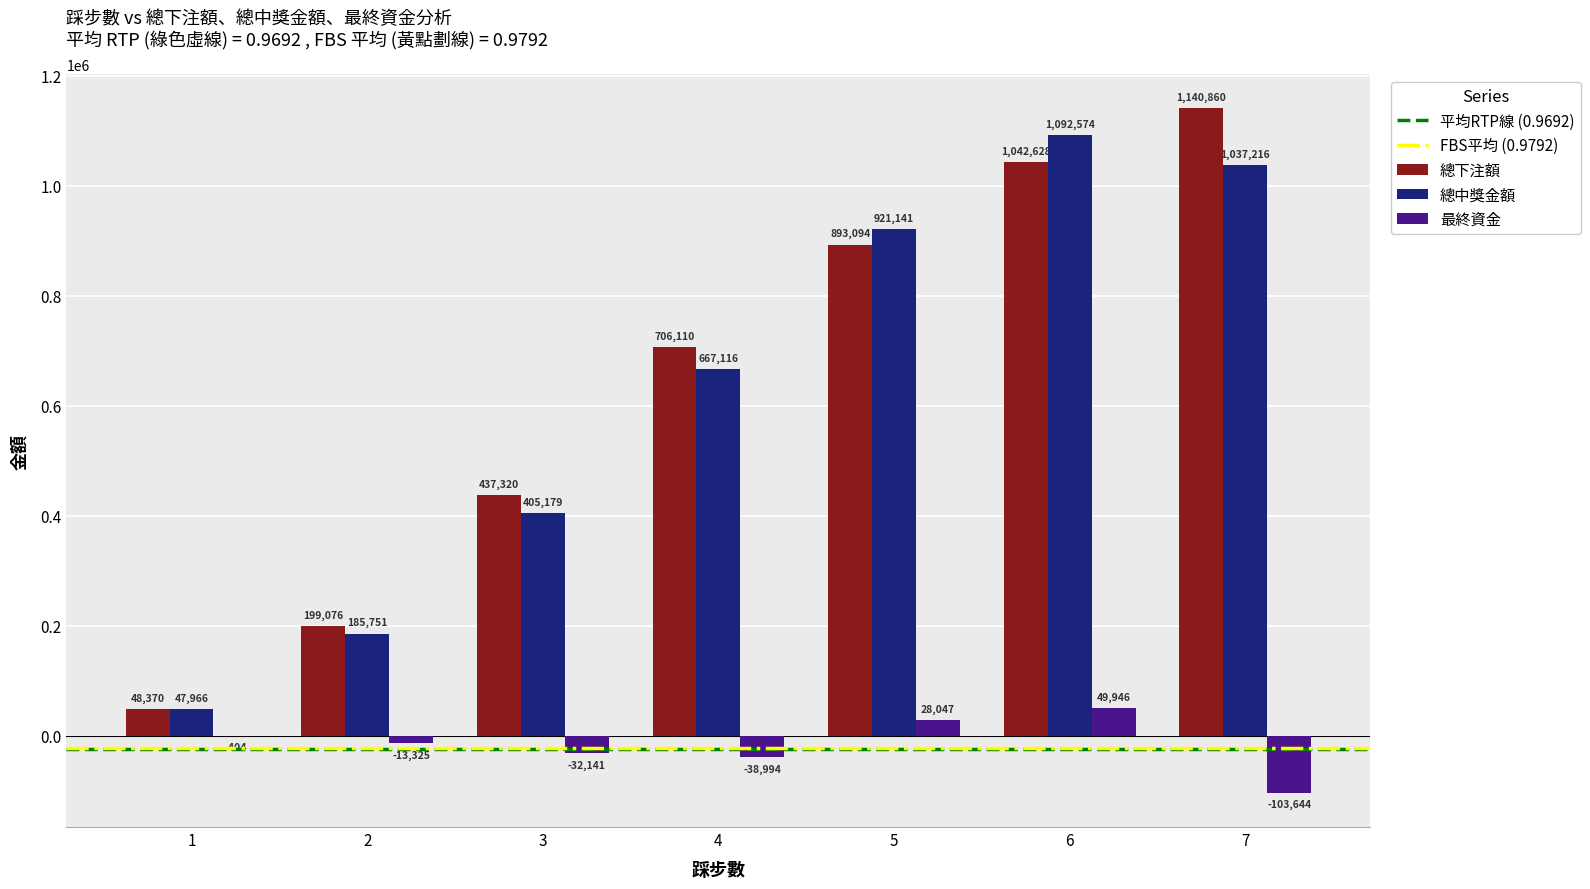

What is the sum of the 最終資金 values at 5 and 4?

-10947.2